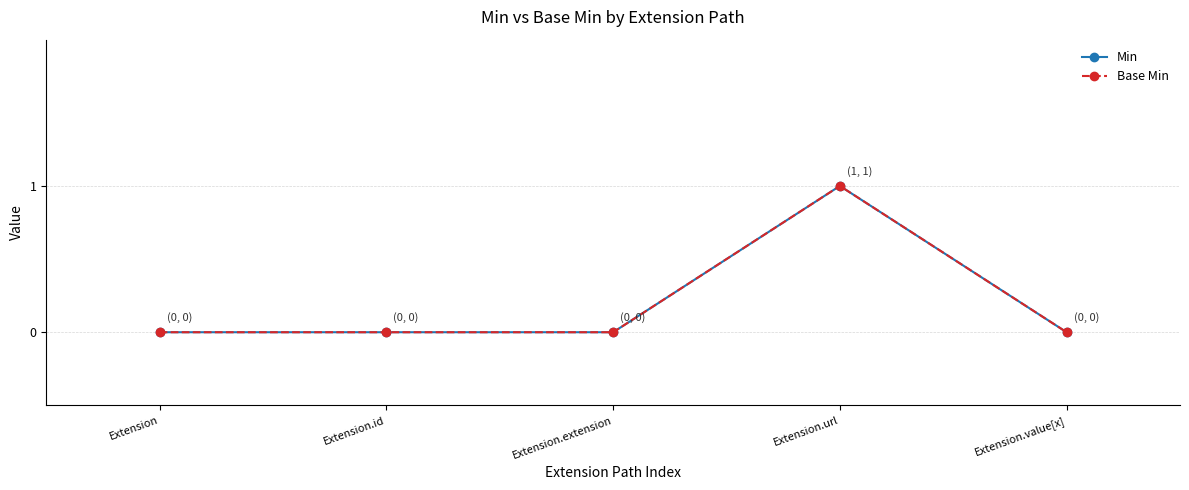

Reading right to left, list all the values displayed in this chart.

Min: Extension.value[x]=0	Extension.url=1	Extension.extension=0	Extension.id=0	Extension=0
Base Min: Extension.value[x]=0	Extension.url=1	Extension.extension=0	Extension.id=0	Extension=0